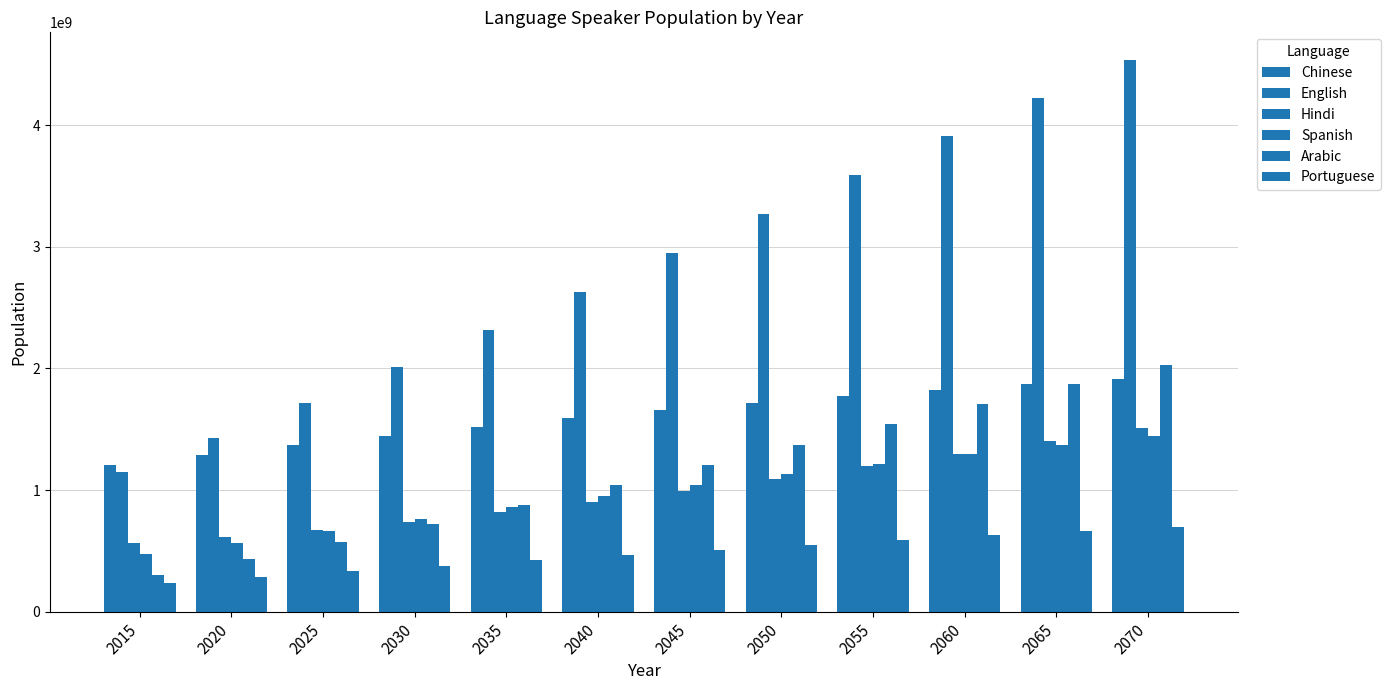

What is the maximum value shown in the chart?

4536754589.5